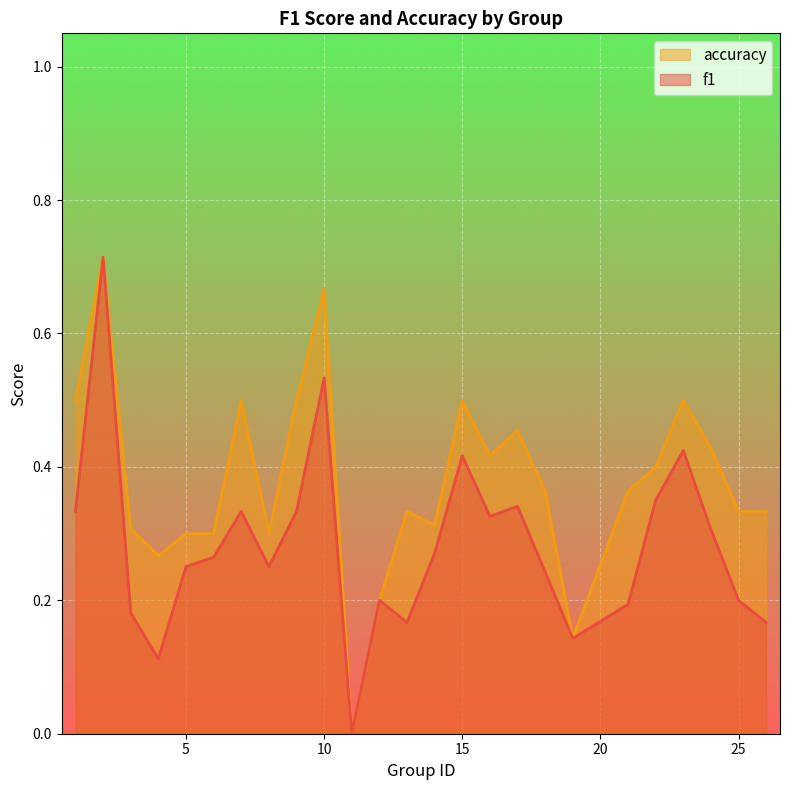

True or false: f1 and accuracy cross at least once.

False